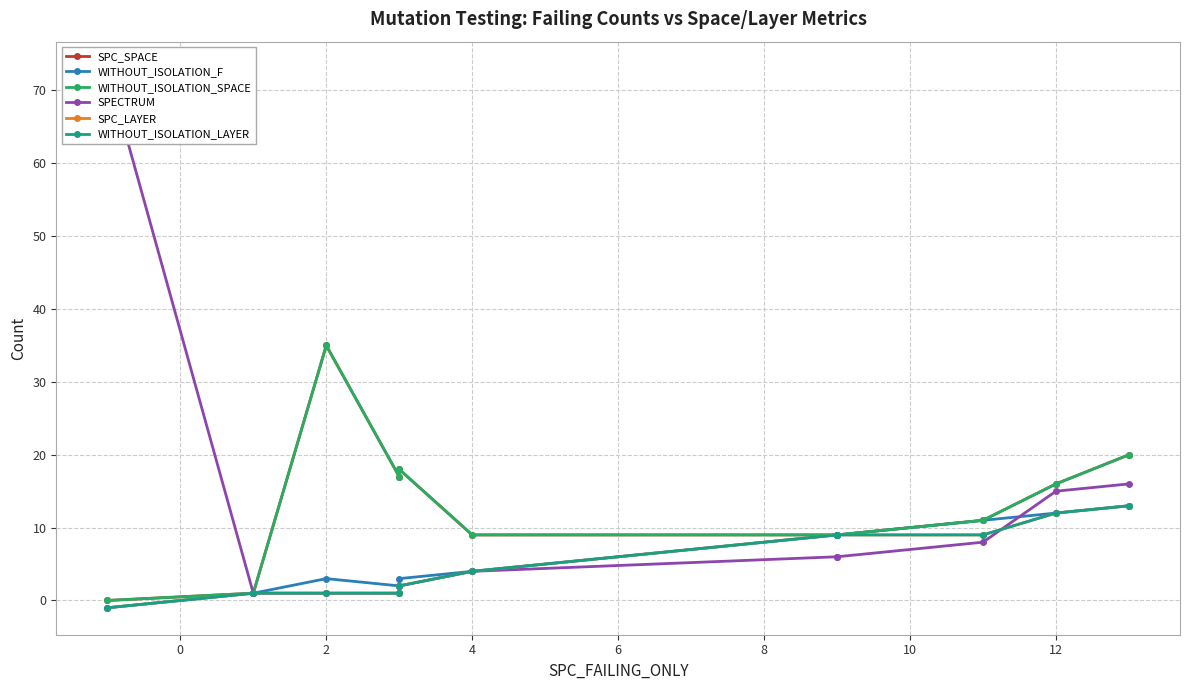

What are all the series names shown in the legend?

SPC_SPACE, WITHOUT_ISOLATION_F, WITHOUT_ISOLATION_SPACE, SPECTRUM, SPC_LAYER, WITHOUT_ISOLATION_LAYER